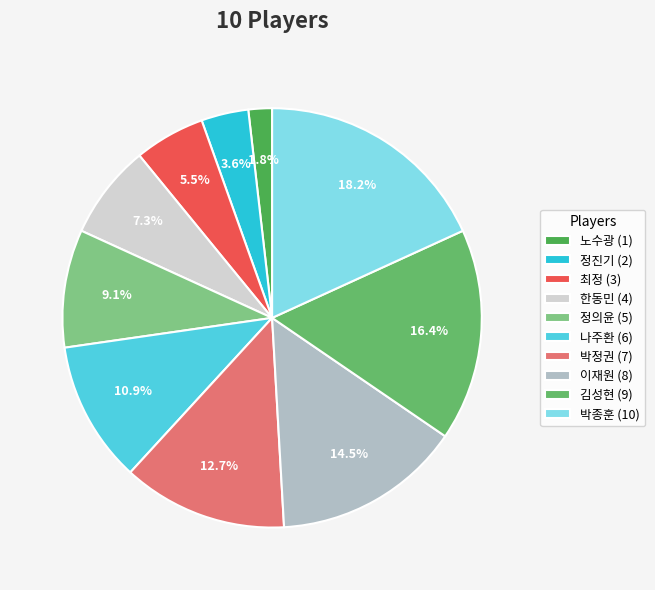

What is the change in value from 최정 to 이재원?

+5